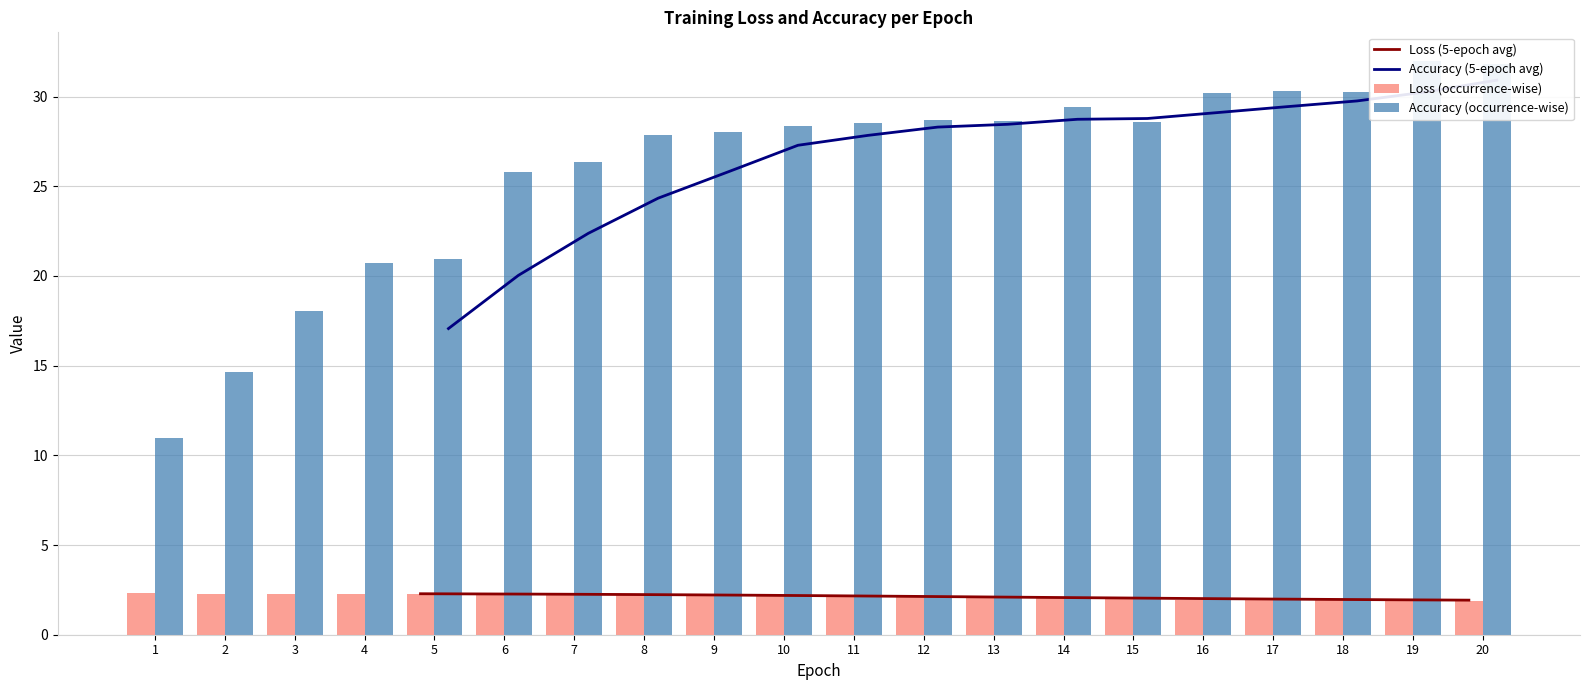

What is the approximate value of Loss at 2?

2.3